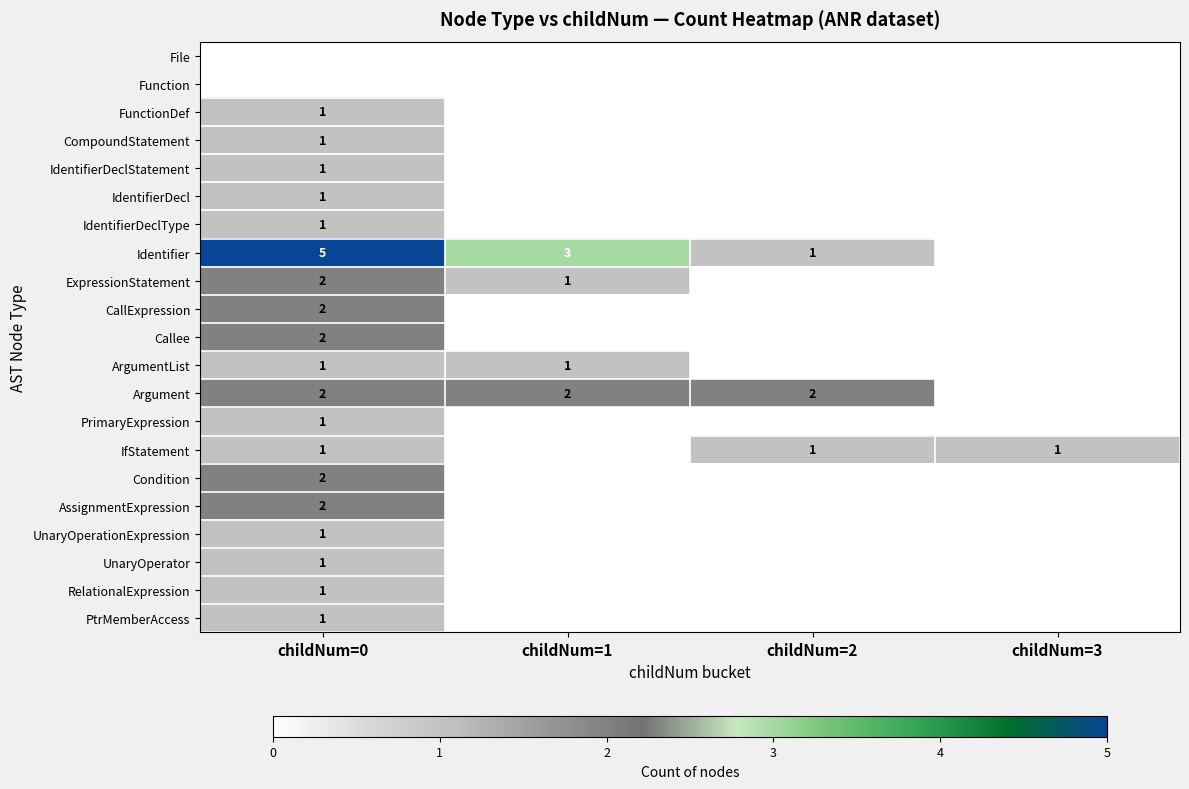

The CompoundStatement series shows 2 at childNum=0. True or false?

False